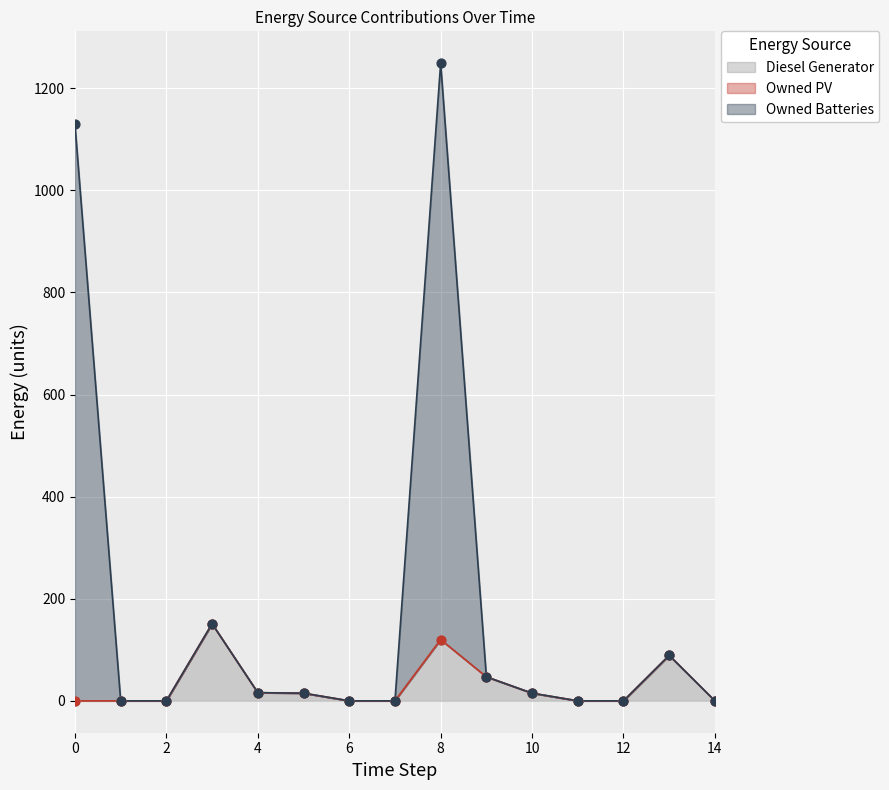

What is the highest value of the Diesel Generator series?

151